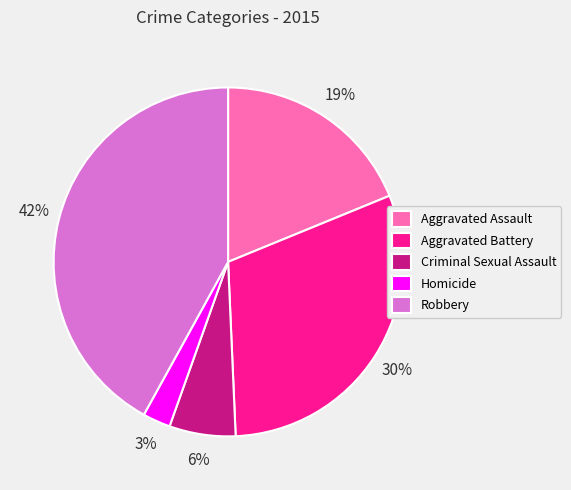

How many slices are in this pie chart?

5